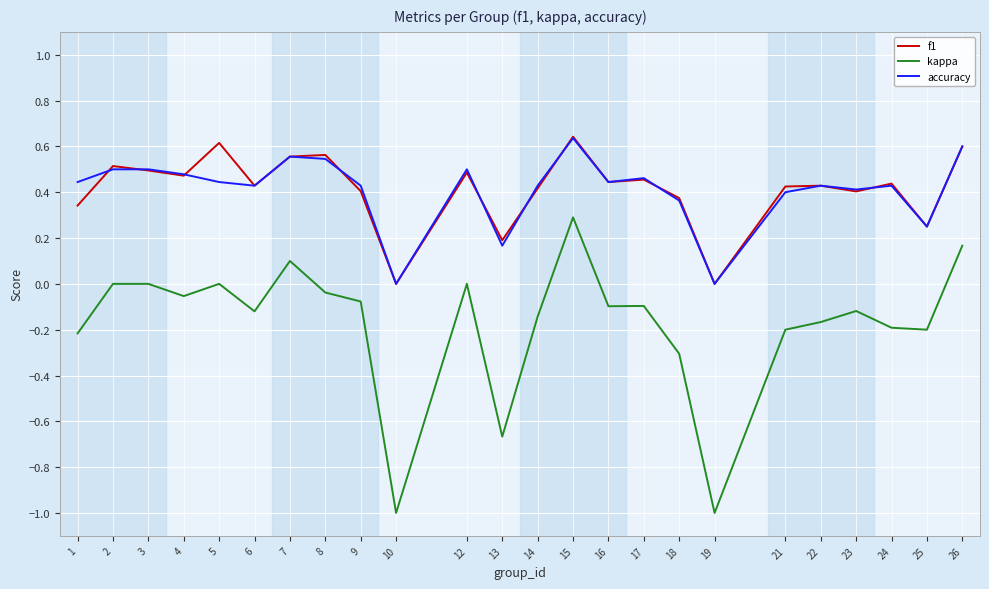

The accuracy series shows 0.6 at 7. True or false?

True